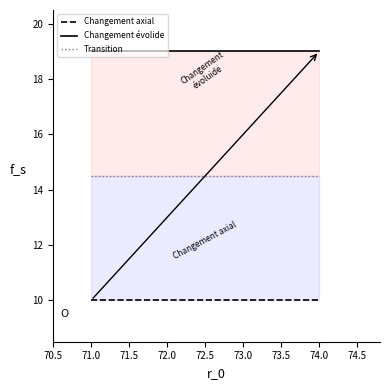

What is the smallest value displayed?

10.0